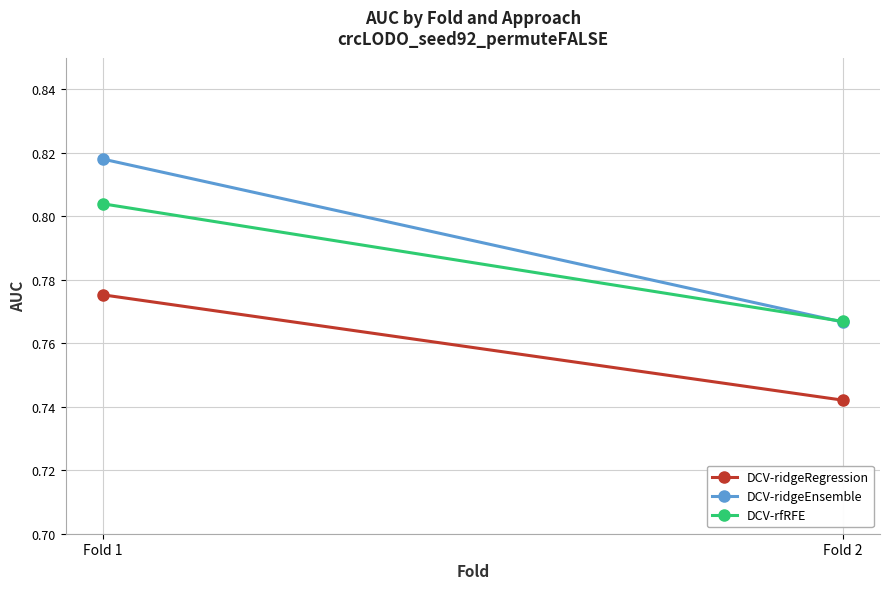

The DCV-ridgeRegression series shows 1.2 at Fold 1. True or false?

False